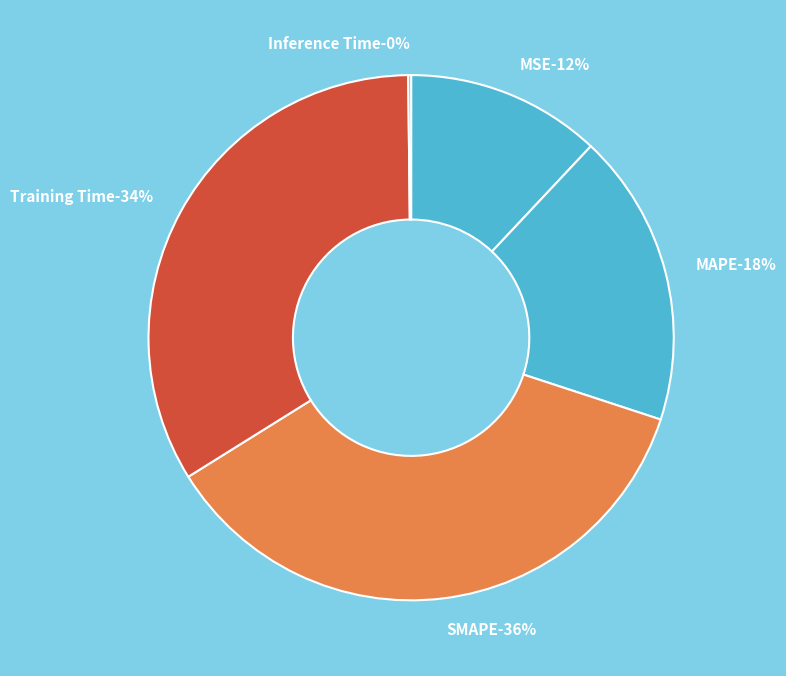

Is the sum of SMAPE and Training Time greater than half?

Yes